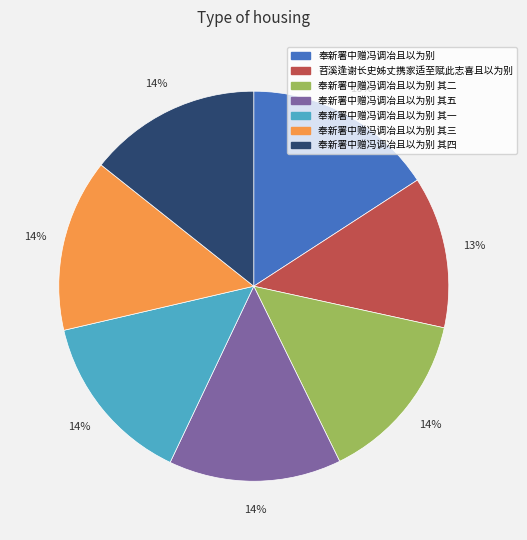

To the nearest percent, what portion does 奉新署中赠冯调冶且以为别 其四 represent?

14%